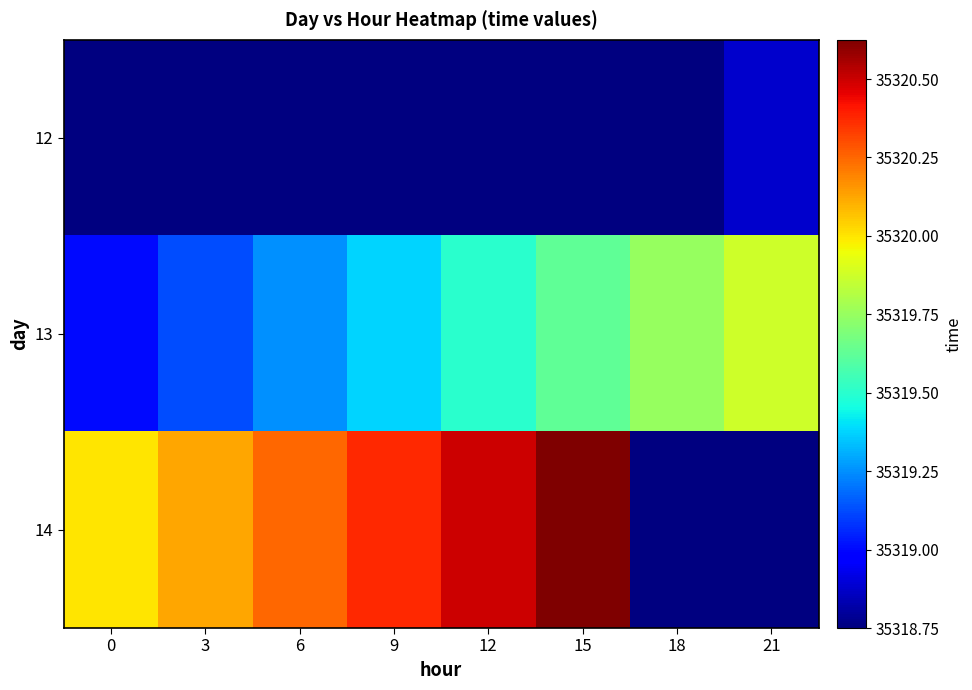

True or false: 12 has a value of 15352.8 at 21.

False